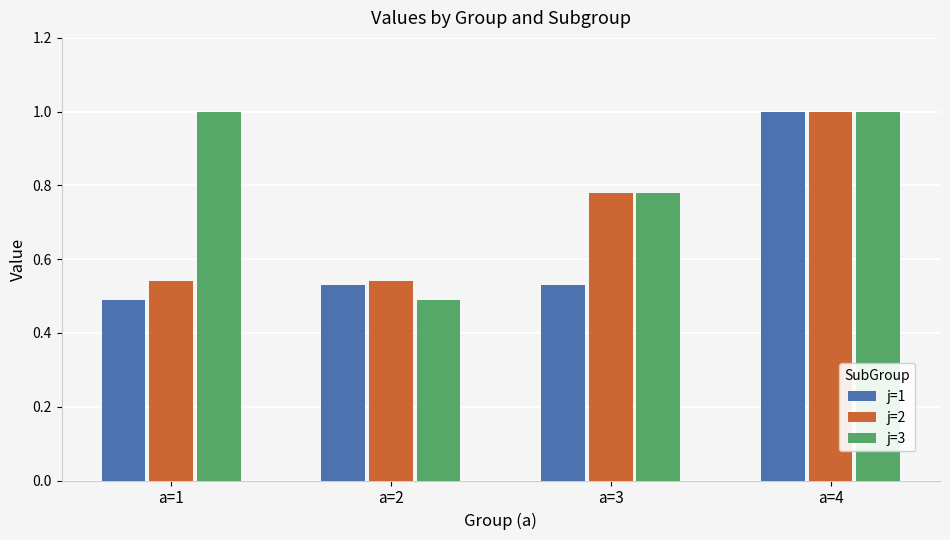

True or false: j=1 has a value of 0.5 at a=1.

True